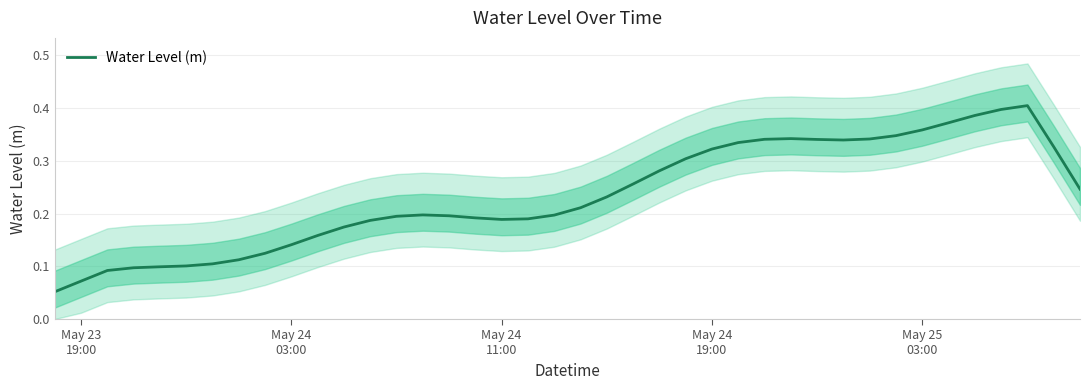

What is the greatest value displayed?

0.4